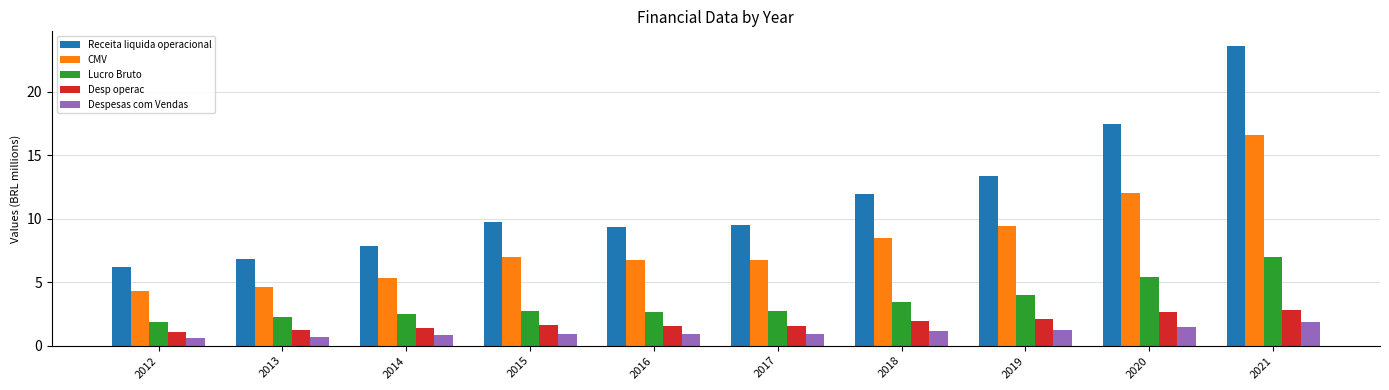

What is the smallest value displayed?

0.6